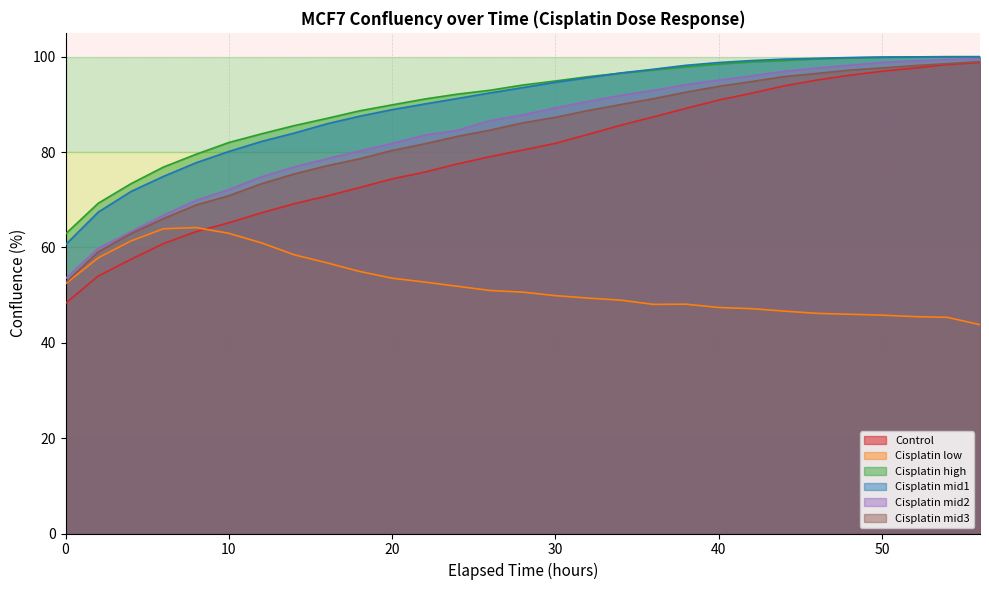

True or false: Cisplatin mid3 has a value of 126.2 at 26.

False